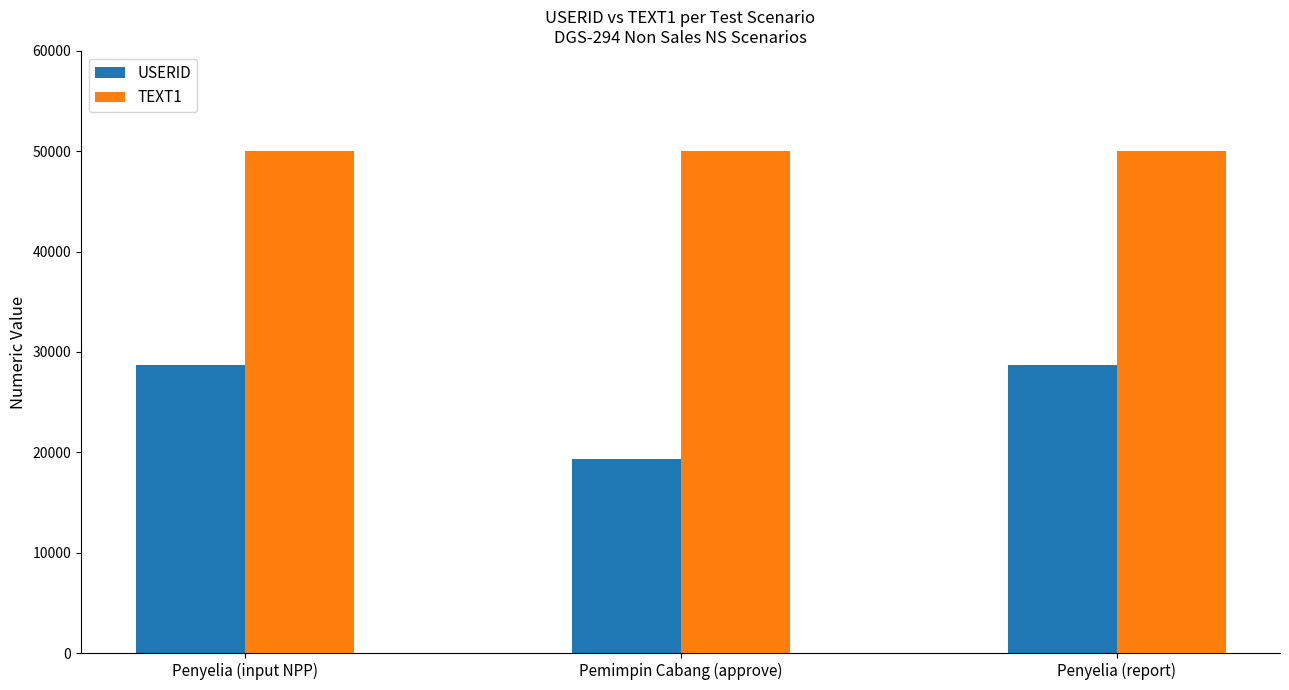

At Penyelia (report), list the series in order from largest to smallest.

TEXT1, USERID